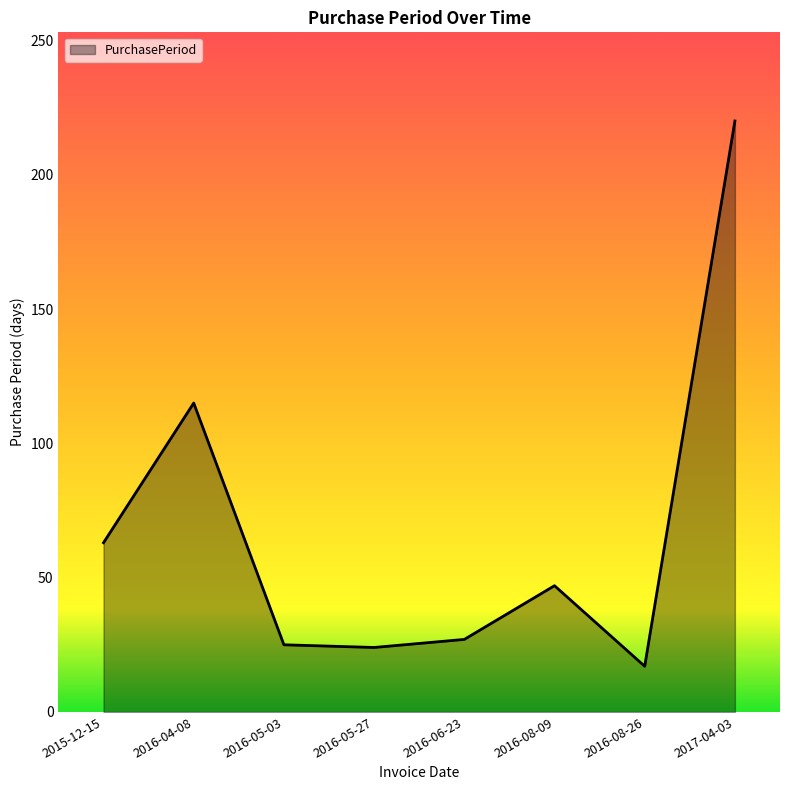

Between 2016-08-26 and 2015-12-15, which is larger?

2015-12-15